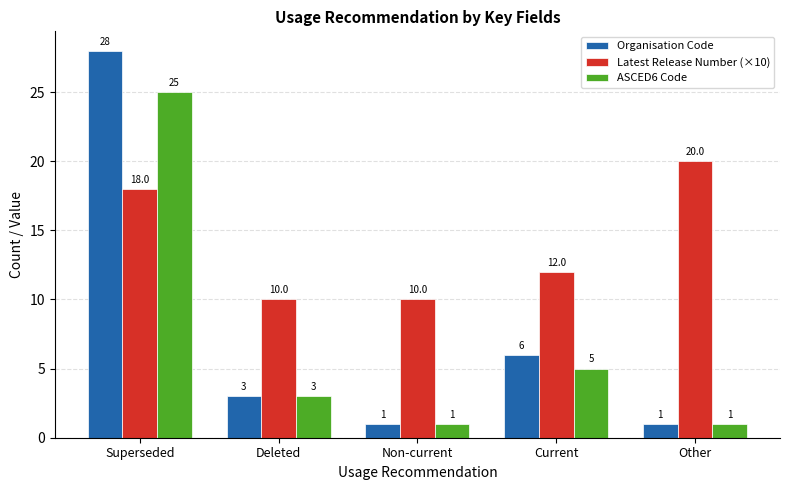

Reading left to right, list all the values displayed in this chart.

Organisation Code: 28	3	1	6	1
Latest Release Number (×10): 18	10	10	12	20
ASCED6 Code: 25	3	1	5	1